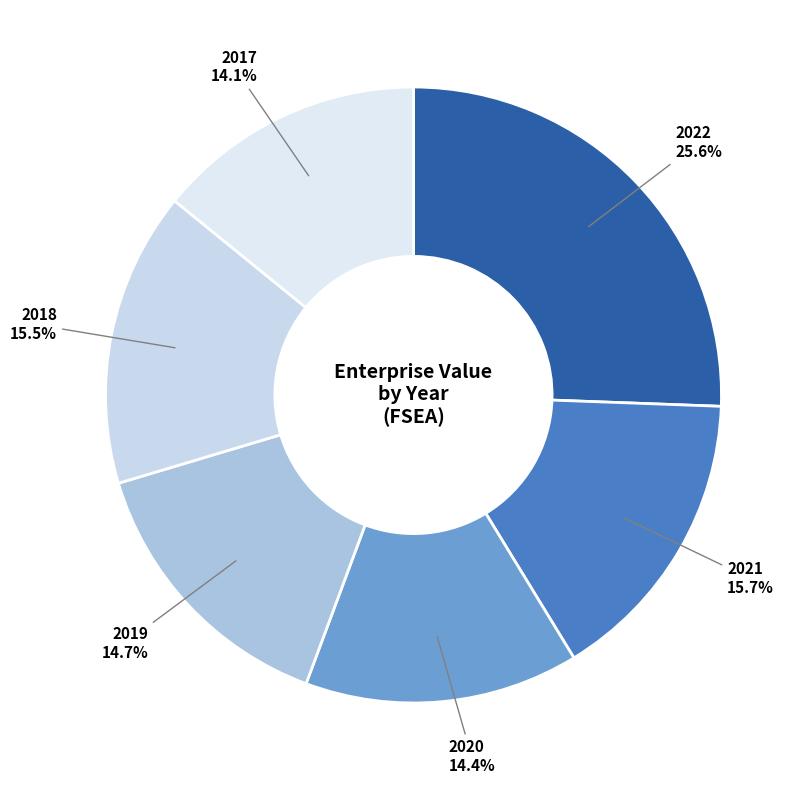

What percentage is NOT represented by 2018?

84.5%